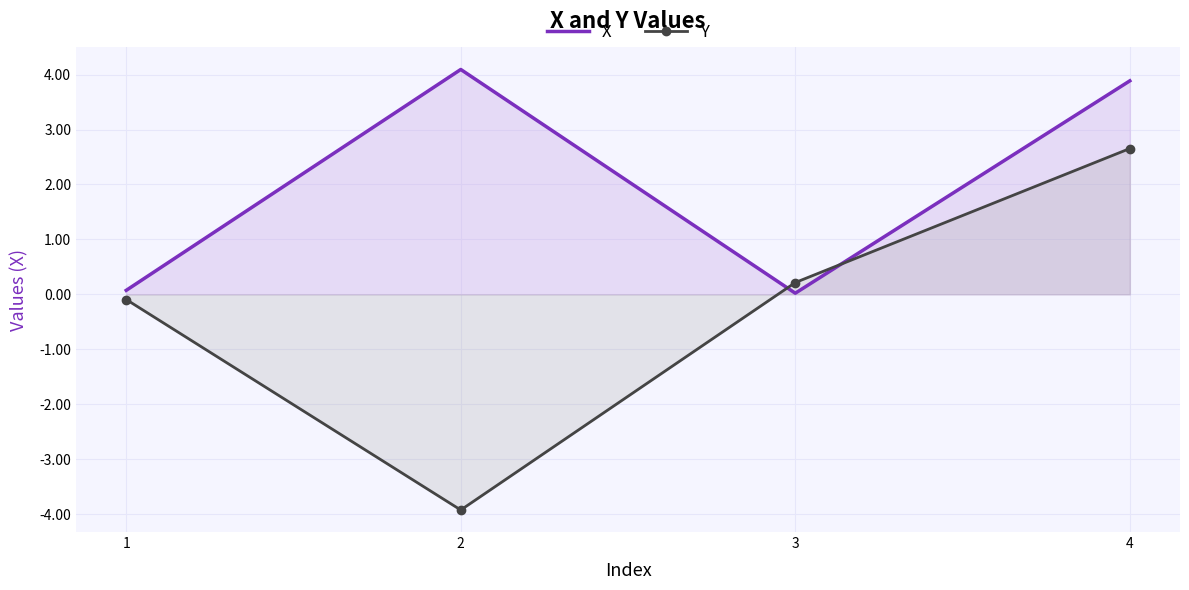

Reading left to right, what are all the values shown in this chart?

X: 0.1	4.1	0.0	3.9
Y: -0.1	-3.9	0.2	2.7